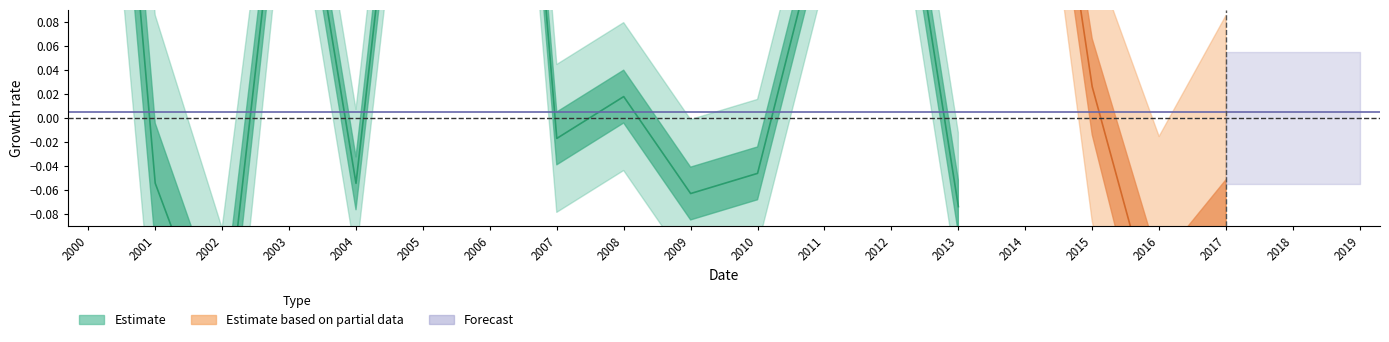

What is the label of the 20th point from the left?

2019-10-15